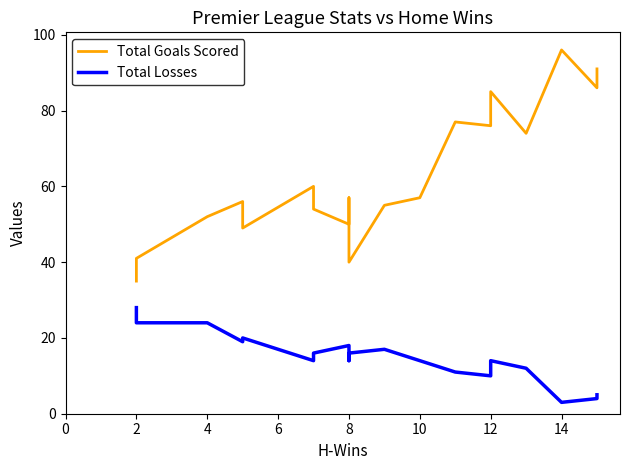

What is the difference between the maximum and minimum values in the Total Goals Scored series?

61